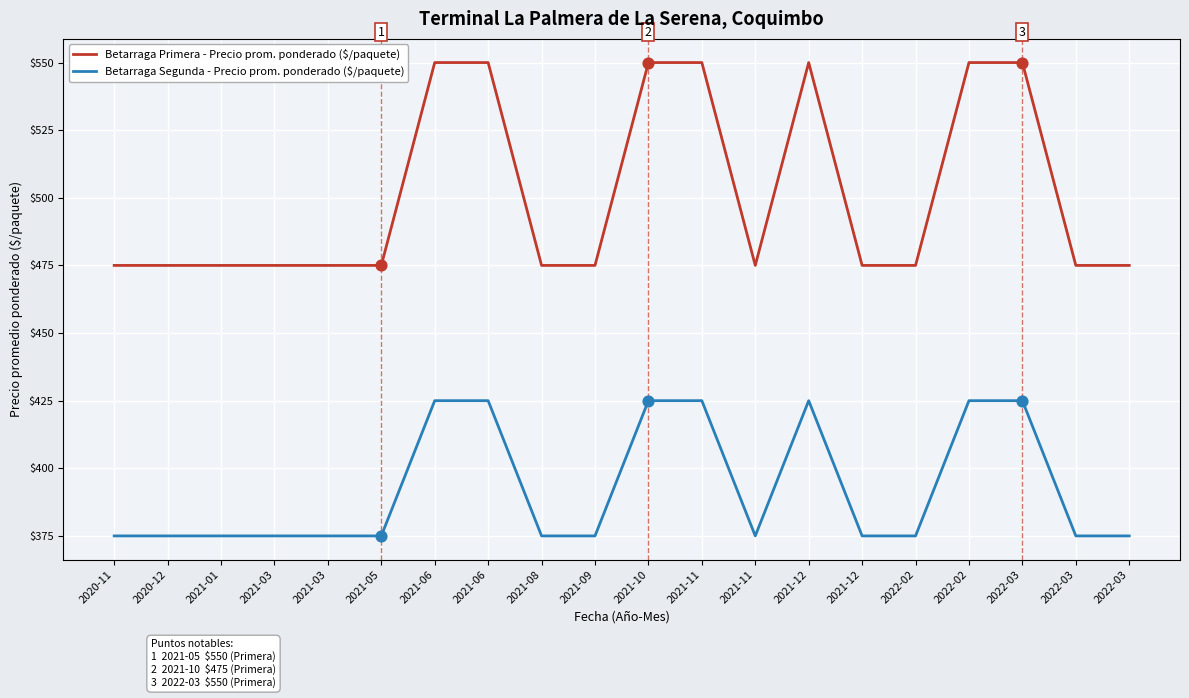

What is the total value across all series at 2020-11?

850